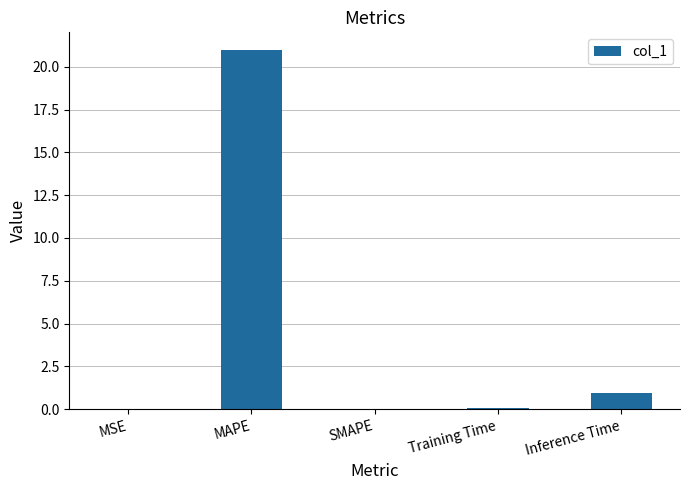

The chart shows a value of 0.9 at Inference Time. True or false?

True